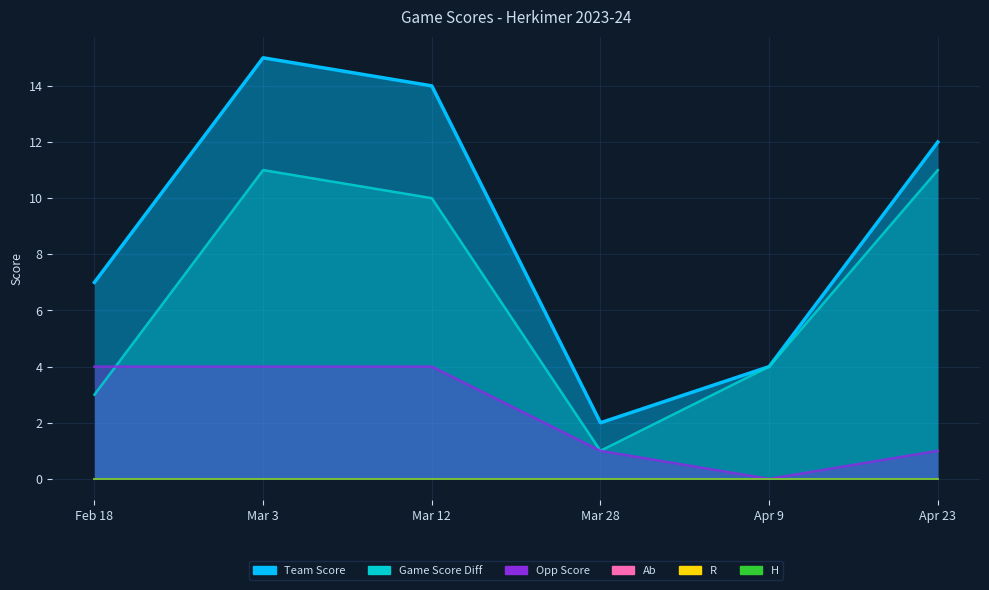

What position from the right is Apr 23?

1